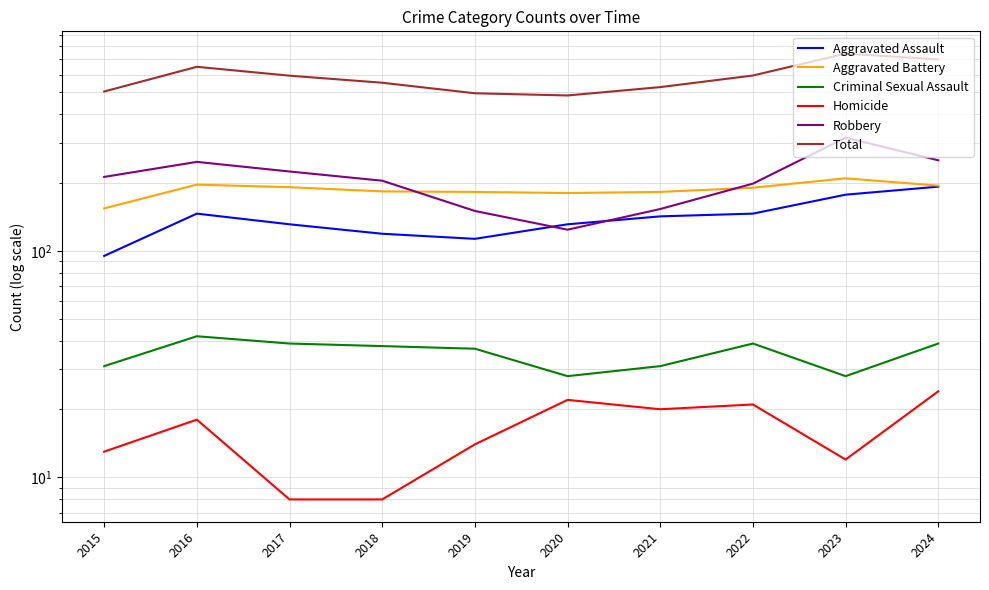

Where does the Total series first go above 593?

2016